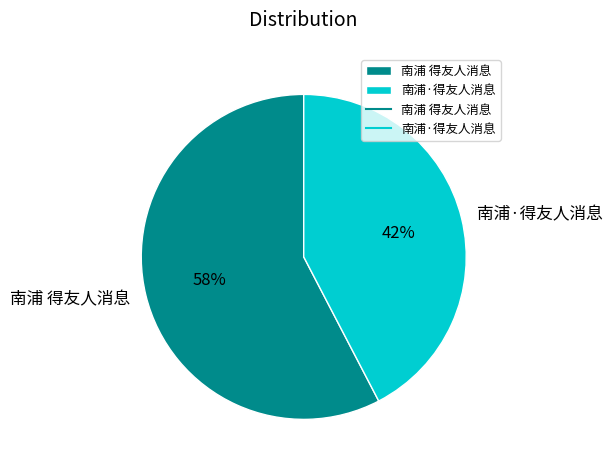

Which category has the biggest portion of the pie?

南浦 得友人消息